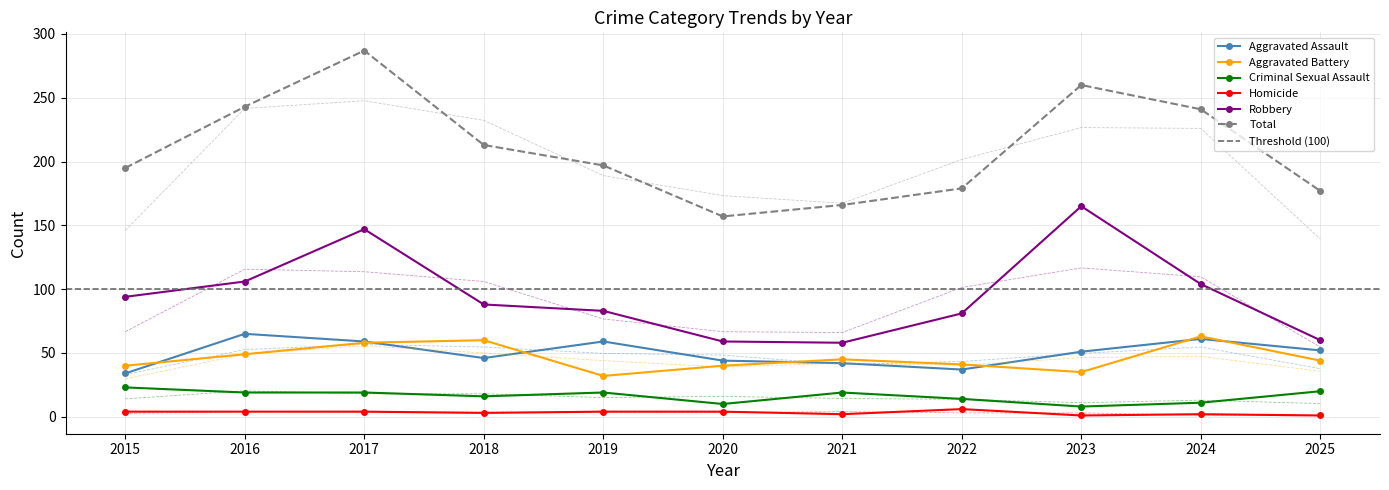

Is it true that Criminal Sexual Assault equals 12 at 2021?

False